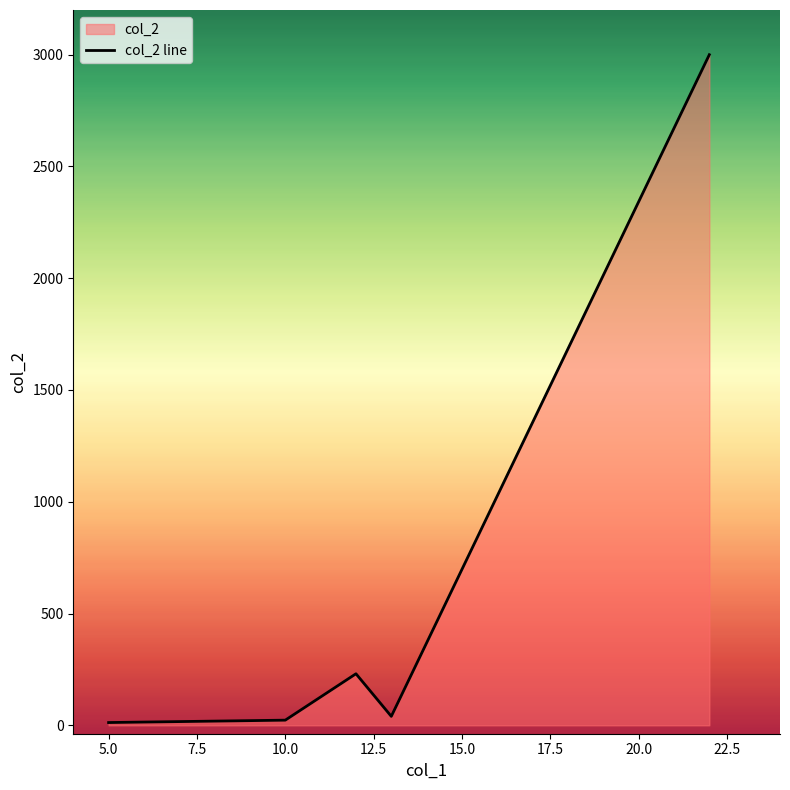

True or false: there are more than 1 points higher than both neighbors.

False